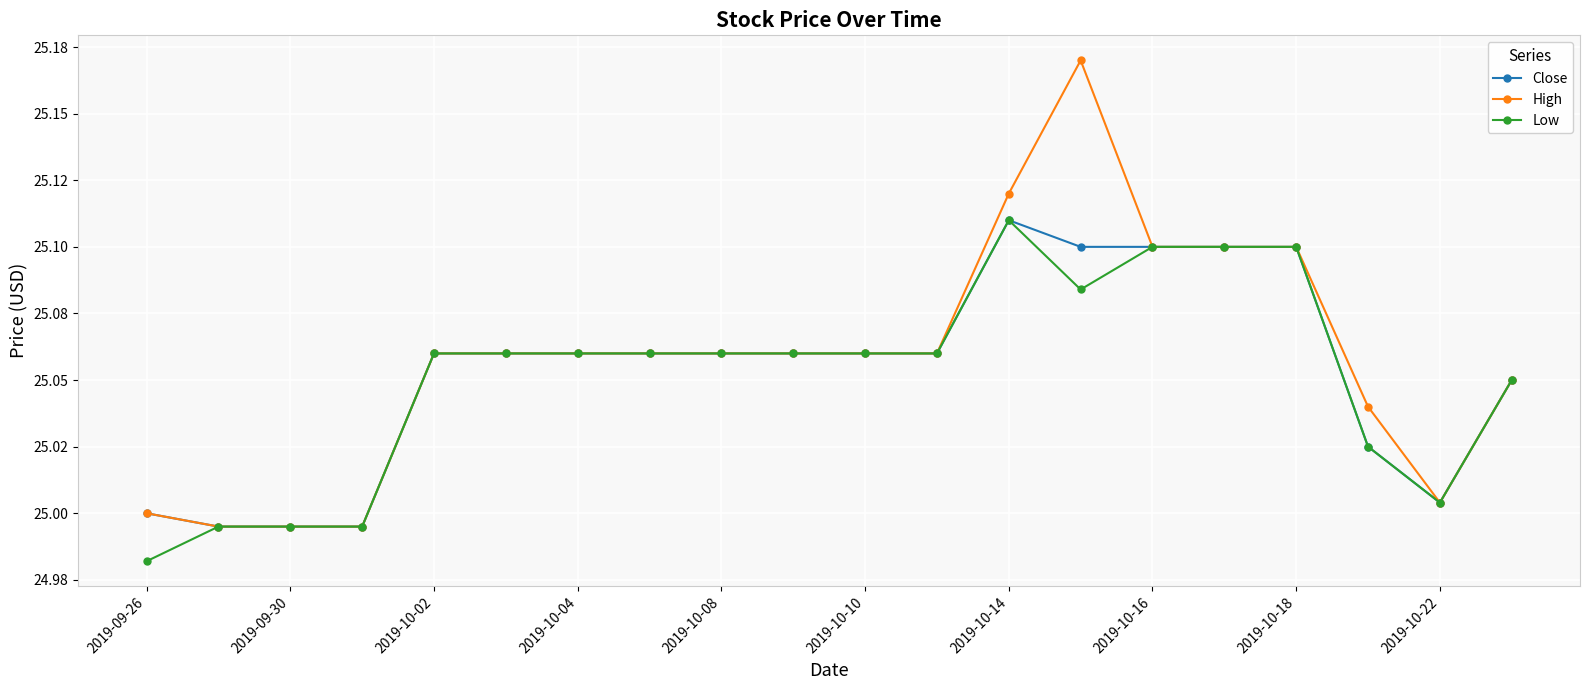

What are all the series names shown in the legend?

Close, High, Low